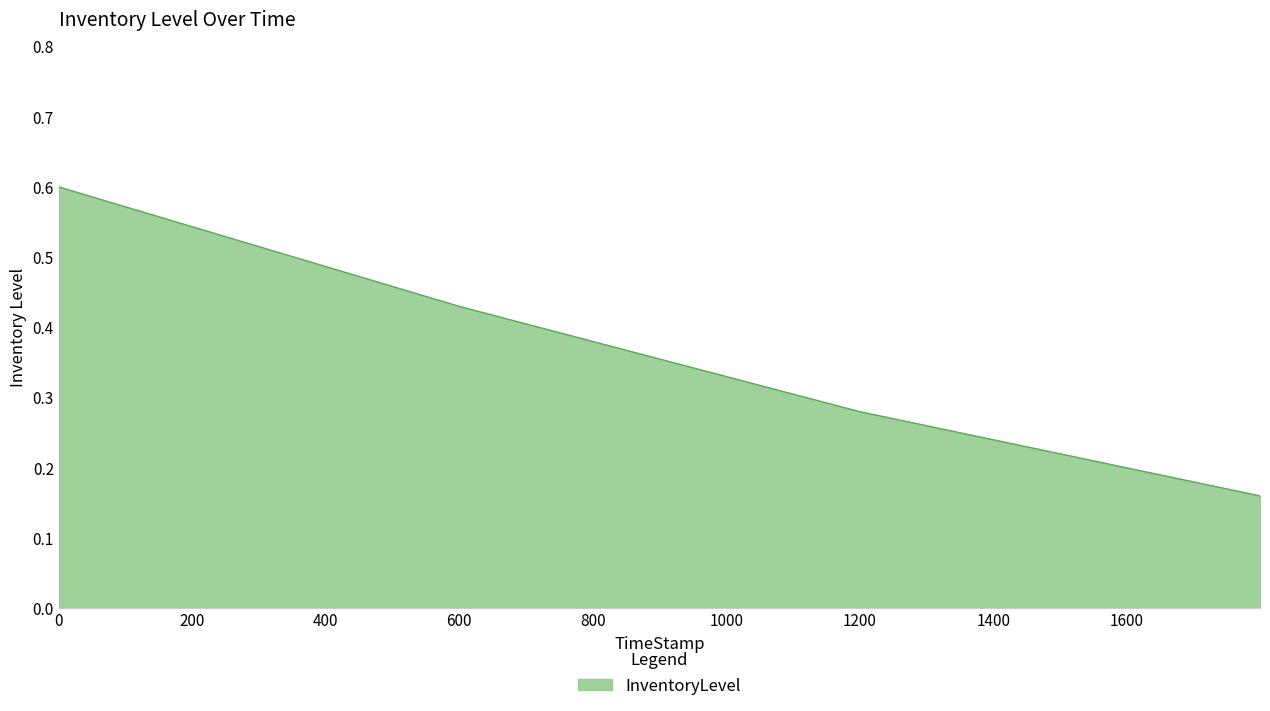

What is the sum of all values?

1.5